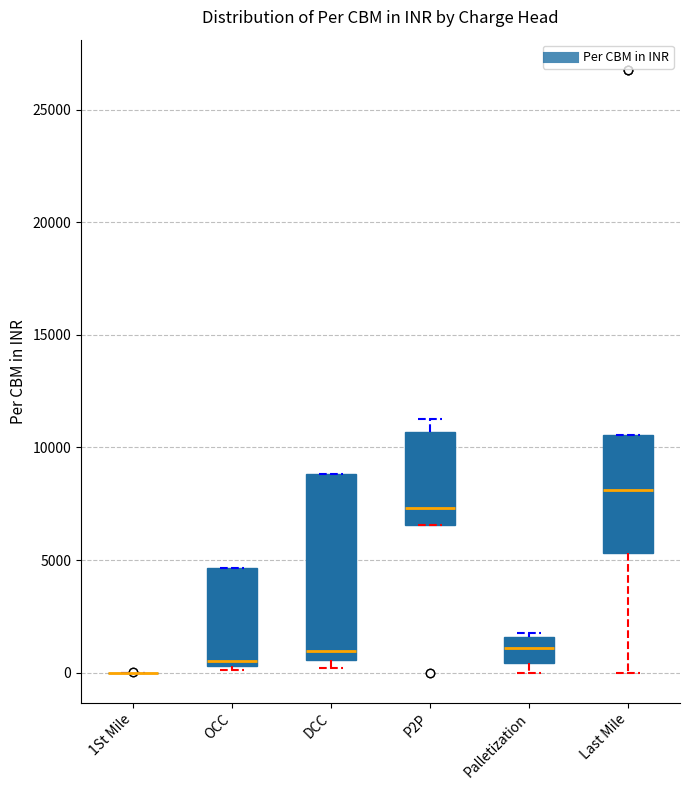

Reading left to right, read every box against the y-axis: the position of its median line, the range the box covers, and the ends of its whiskers. The values are not printed on the chart, so give them approximately, as read against the axis.

1St Mile: box collapsed to a line at 0, whiskers 0 to 0
OCC: median 500 (just above the box's lower edge), box 500 to 4500, whiskers 0 to 4500
DCC: median 1000, box 500 to 9000, whiskers 0 to 9000
P2P: median 7500, box 6500 to 10500, whiskers 6500 to 11500
Palletization: median 1000, box 500 to 1500, whiskers 0 to 2000
Last Mile: median 8000, box 5500 to 10500, whiskers 0 to 10500